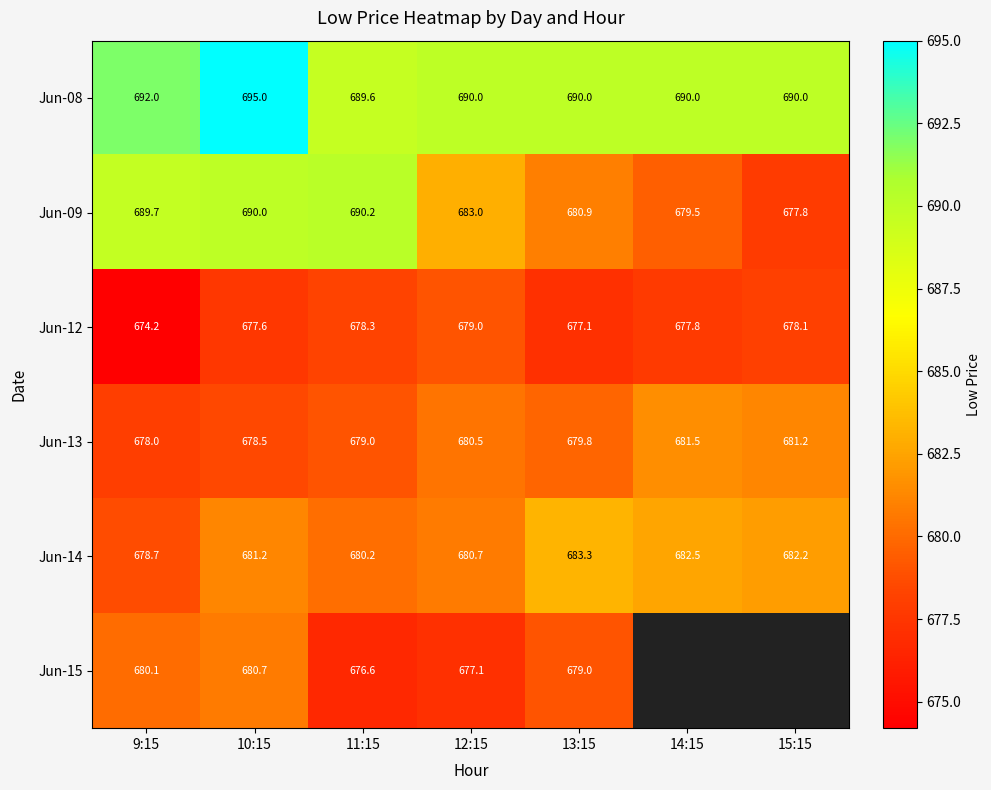

The value of Jun-09 at 12:15 is 476.9. True or false?

False